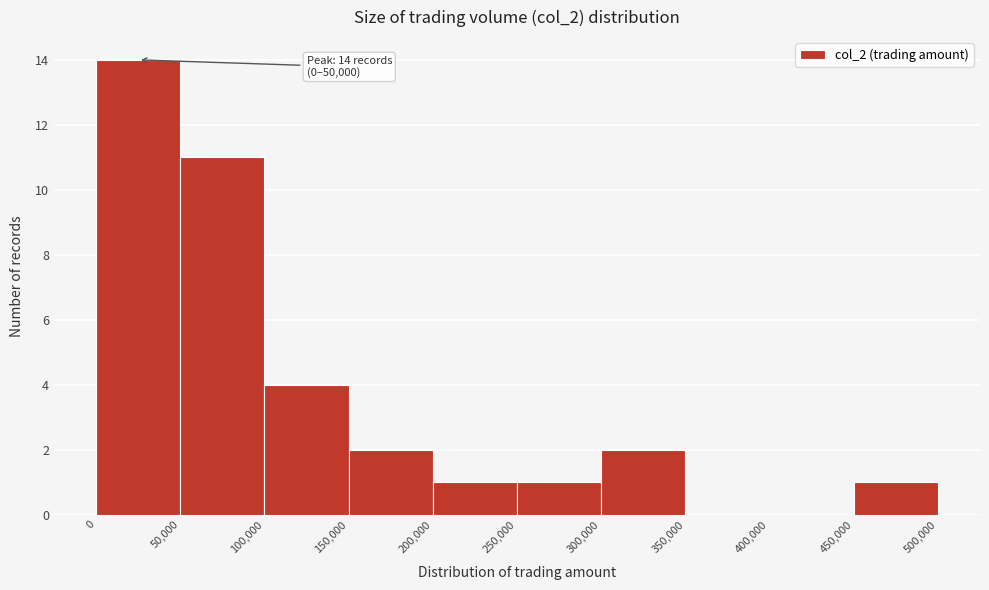

Which range on the x-axis has the tallest bar?

0 to 50,000